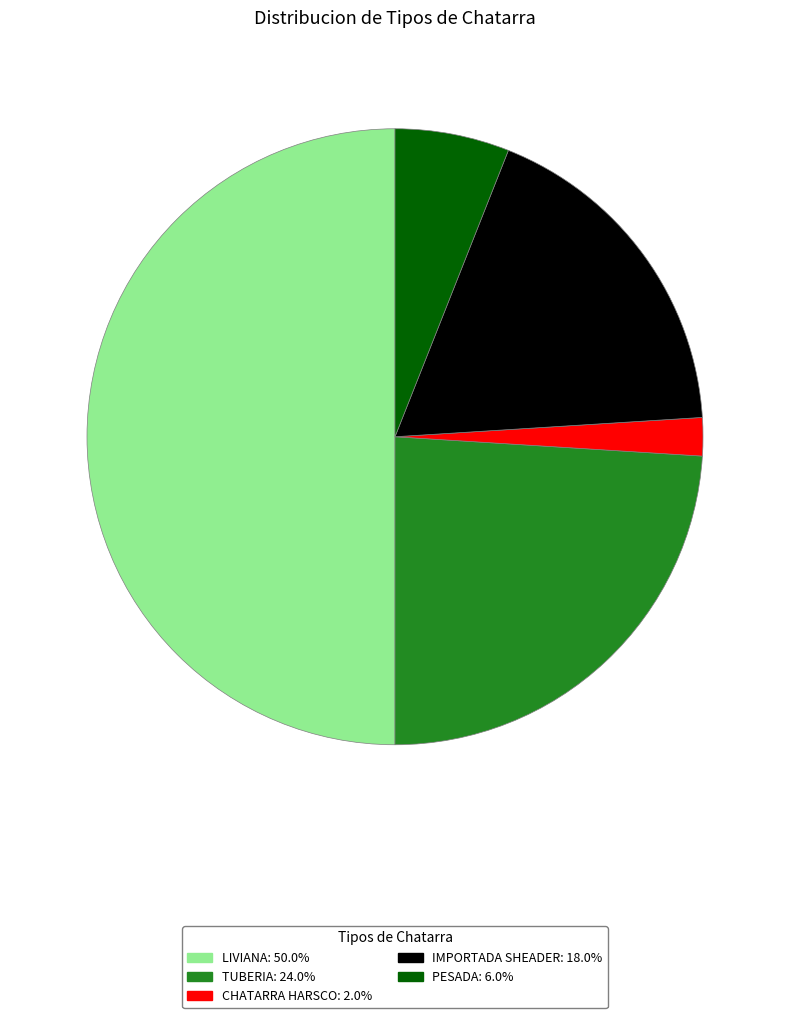

The PESADA slice represents 6% of the pie. True or false?

True